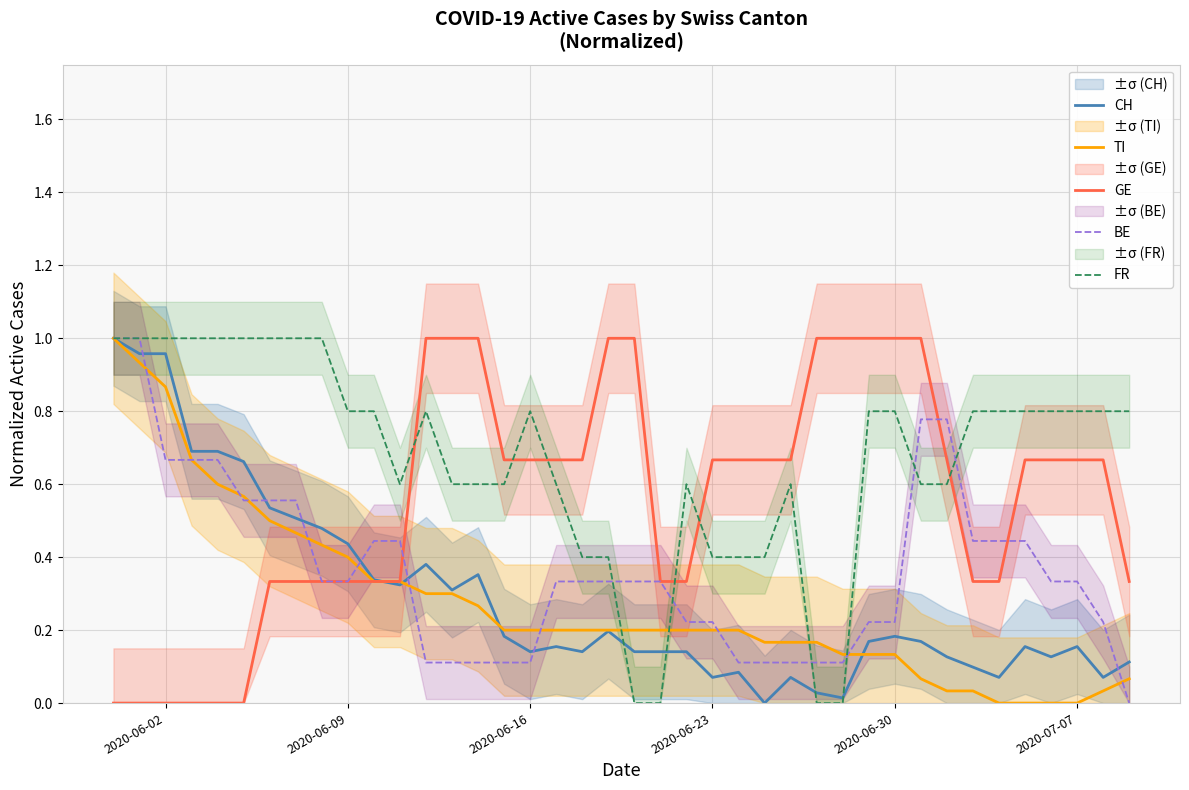

Is it true that BE equals 0.1 at 2020-07-07?

False